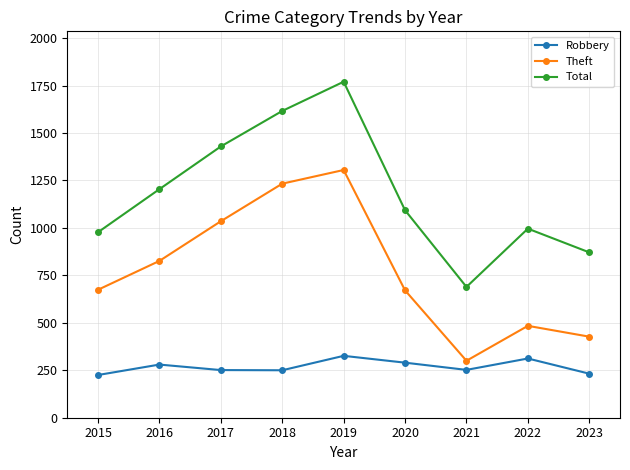

Rank the series by their maximum value, from highest to lowest.

Total, Theft, Robbery